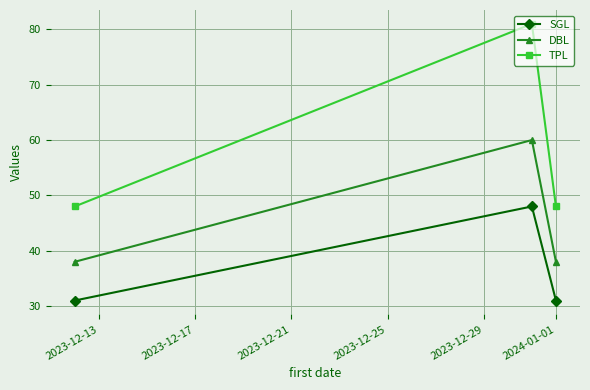

What is the average value of the DBL series?

45